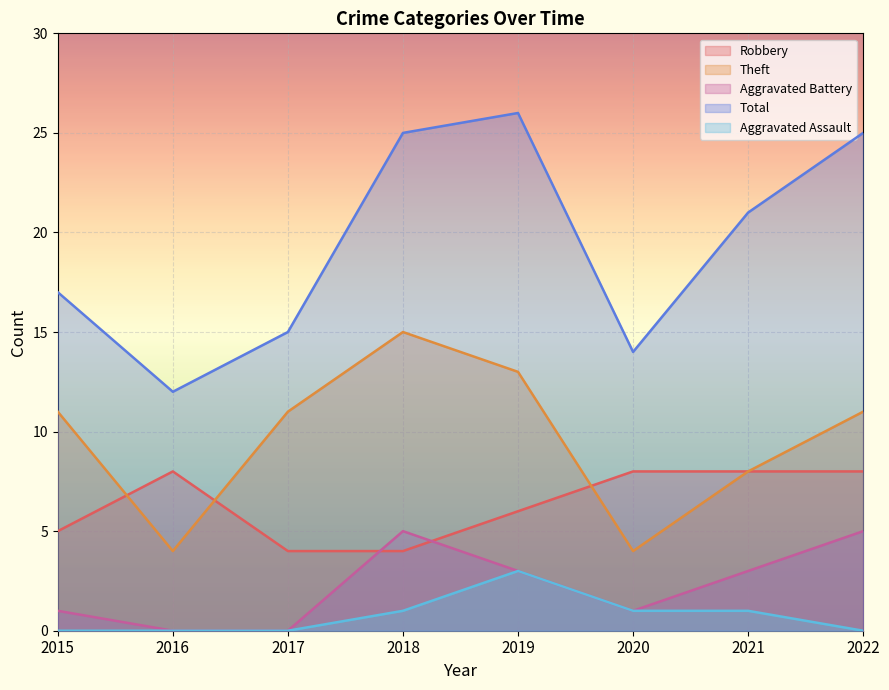

List the labels in order of Theft value, smallest first.

2016, 2020, 2021, 2015, 2017, 2022, 2019, 2018